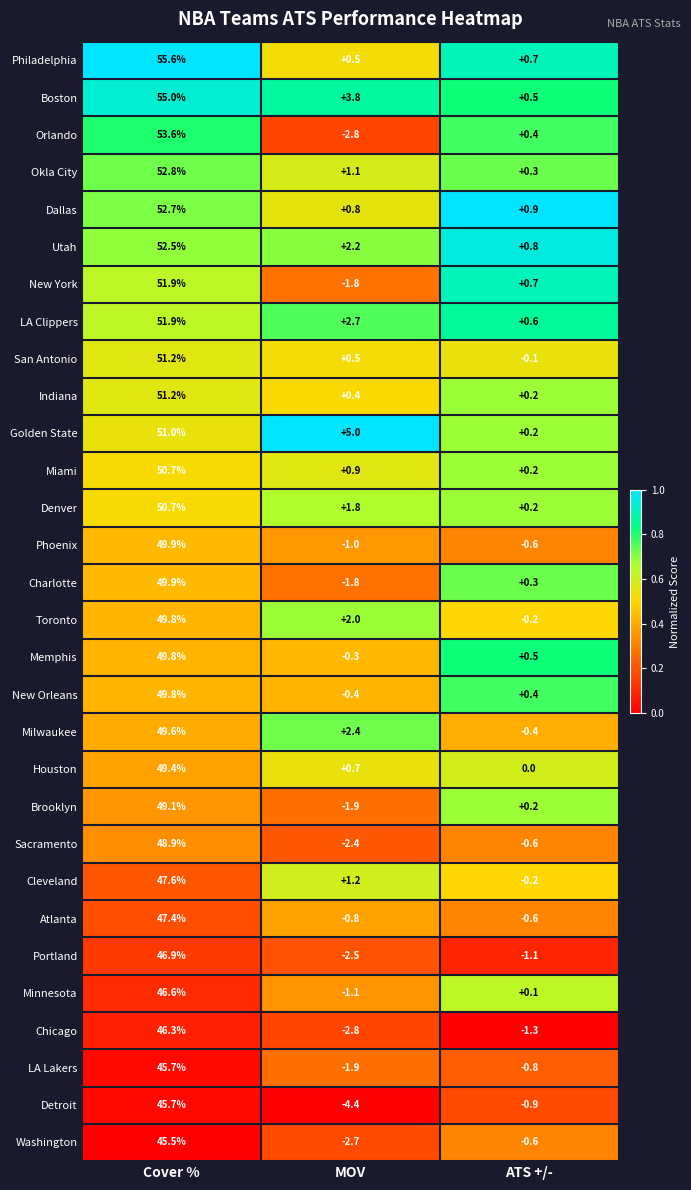

What is the minimum value shown in the chart?

-4.4